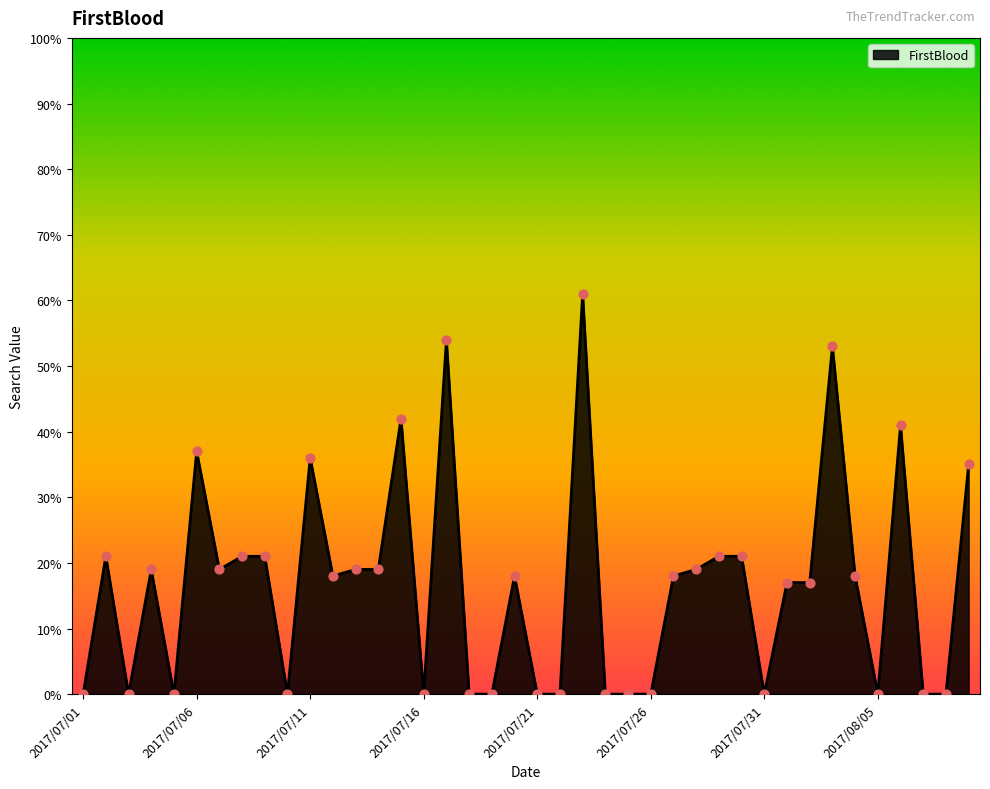

What is the difference between the maximum and minimum values?

61